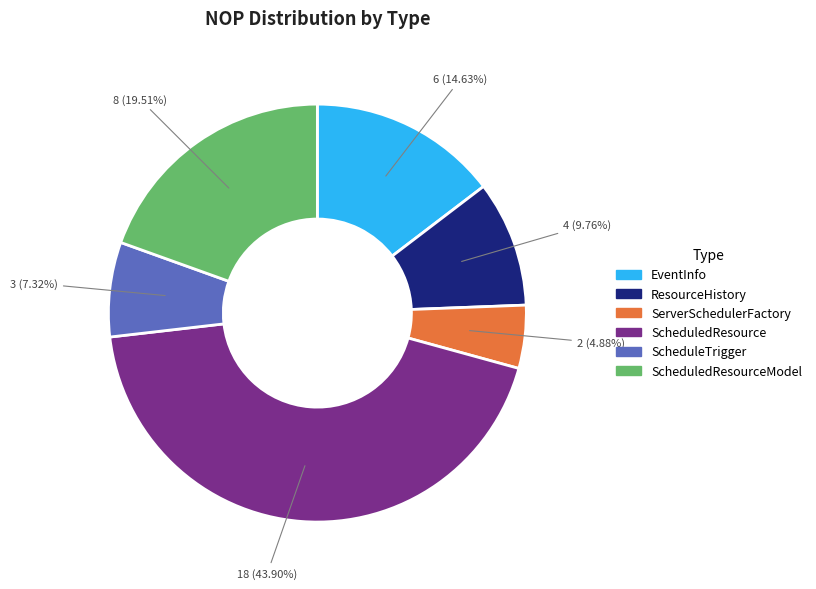

Is there any slice that represents more than half of the pie?

No